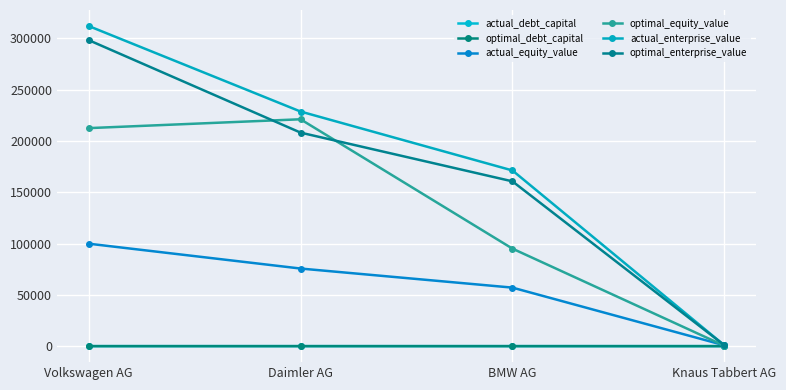

Reading left to right, transcribe all the data shown in this chart.

actual_debt_capital: Volkswagen AG=0.7	Daimler AG=0.7	BMW AG=0.7	Knaus Tabbert AG=0.0
optimal_debt_capital: Volkswagen AG=0.3	Daimler AG=0.1	BMW AG=0.4	Knaus Tabbert AG=0.6
actual_equity_value: Volkswagen AG=99846.7	Daimler AG=75628.0	BMW AG=57029.0	Knaus Tabbert AG=804.8
optimal_equity_value: Volkswagen AG=212487.3	Daimler AG=221111.7	BMW AG=95029.4	Knaus Tabbert AG=396.5
actual_enterprise_value: Volkswagen AG=312016.6	Daimler AG=228658.8	BMW AG=171218.7	Knaus Tabbert AG=804.8
optimal_enterprise_value: Volkswagen AG=298268.4	Daimler AG=208115.3	BMW AG=160610.9	Knaus Tabbert AG=895.5